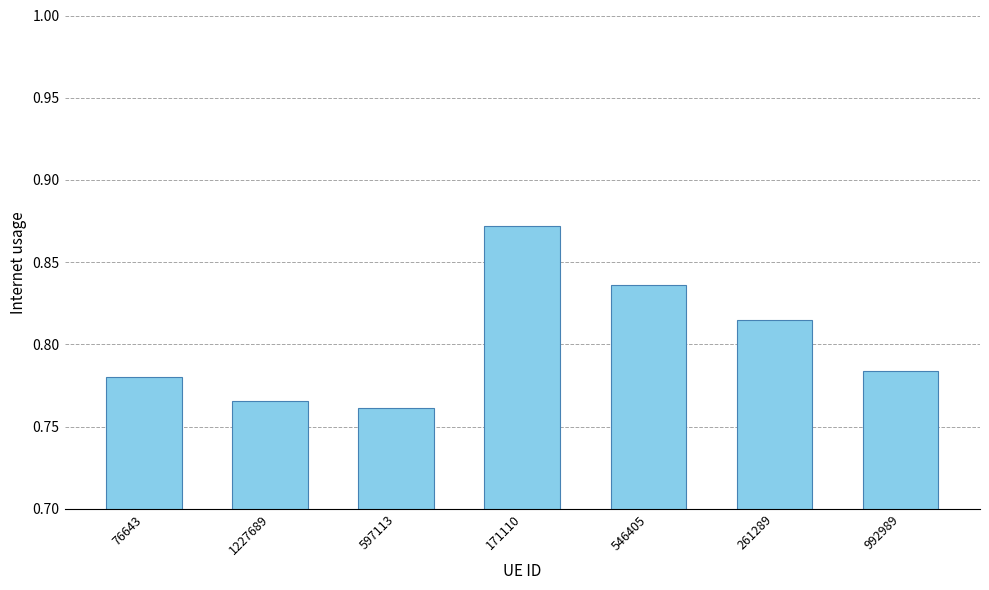

Rank the categories by value from highest to lowest.

171110, 546405, 261289, 992989, 76643, 1227689, 597113